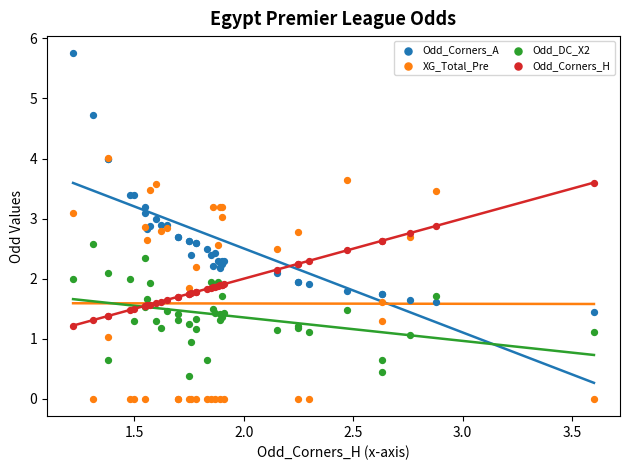

Which series has the widest spread of Y values?

Odd_Corners_A